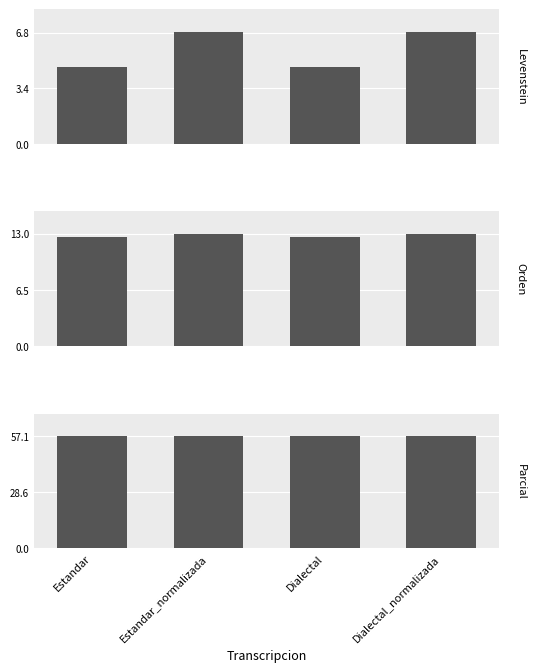

How many values in the Levenstein series exceed 6?

2